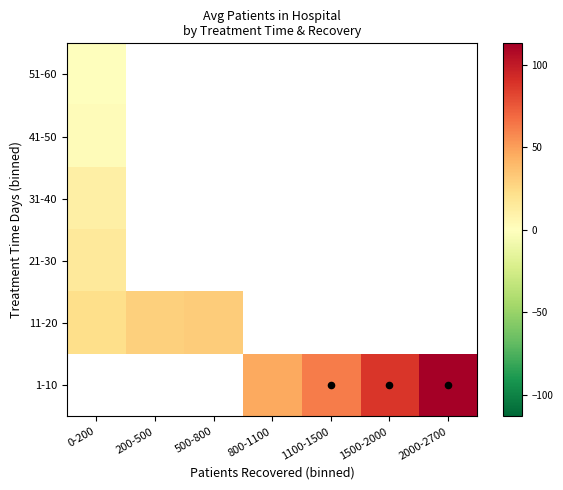

Which has a higher value, 200-500 or 500-800?

500-800